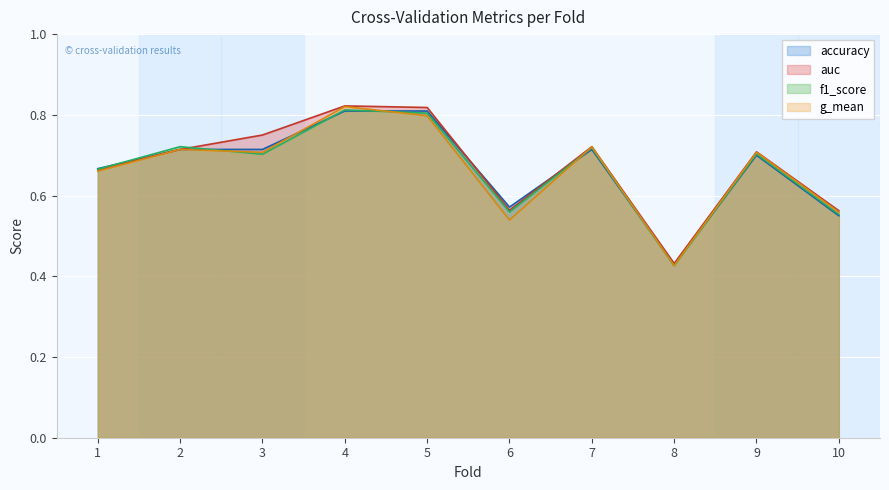

Where is g_mean nearest to the value 0?

8